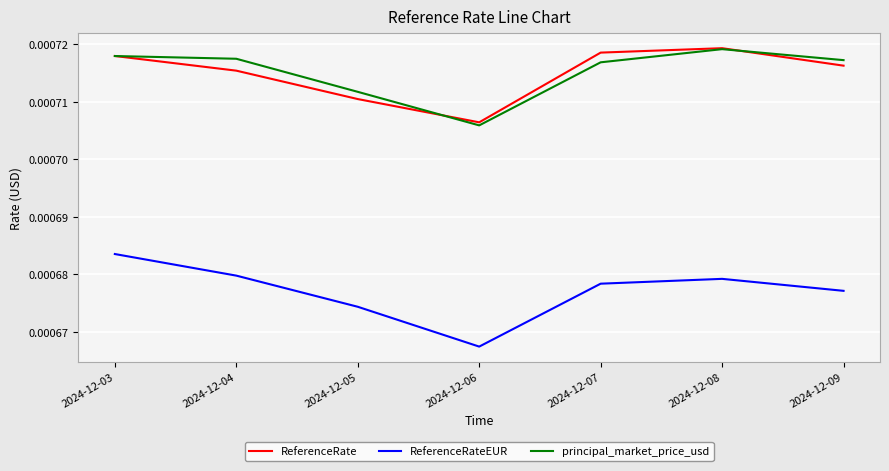

What are all the series names shown in the legend?

ReferenceRate, ReferenceRateEUR, principal_market_price_usd